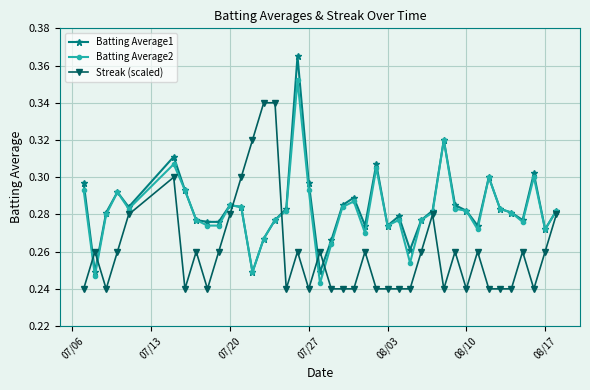

How many Streak (scaled) values are between 0 and 1?

40